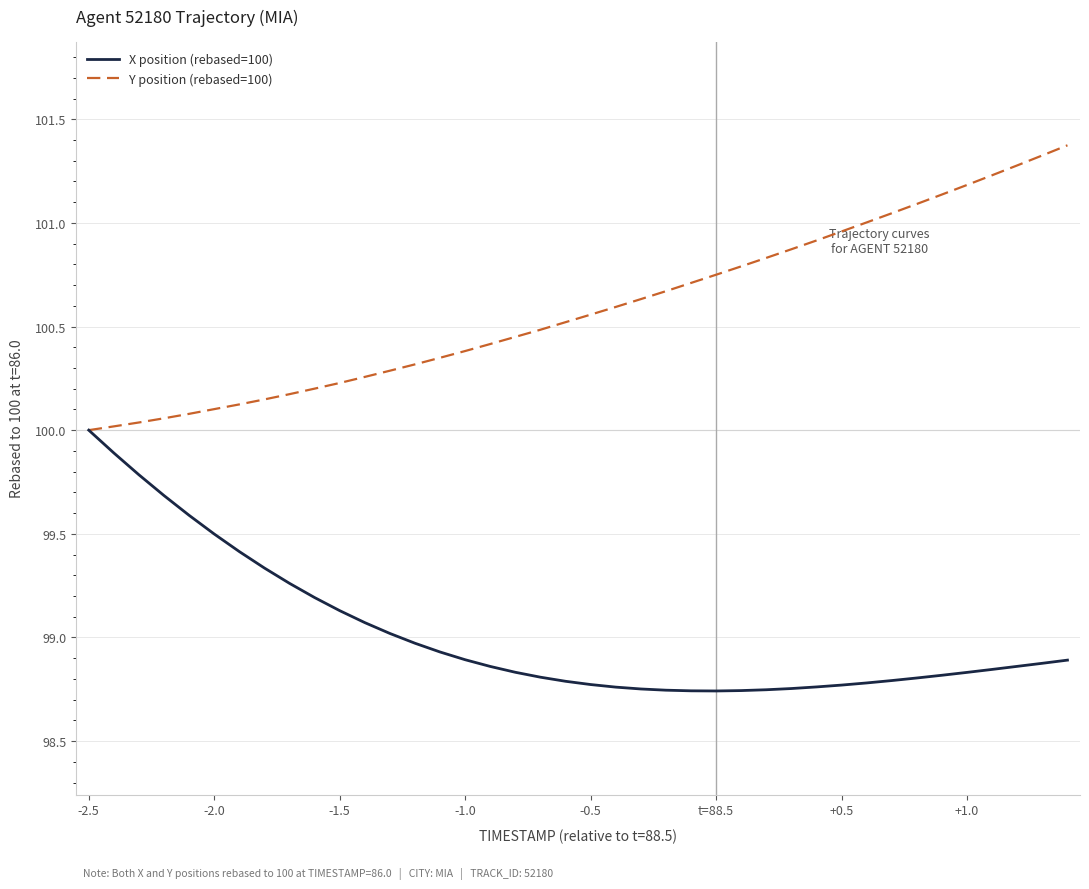

What is the maximum value shown in the chart?

101.4